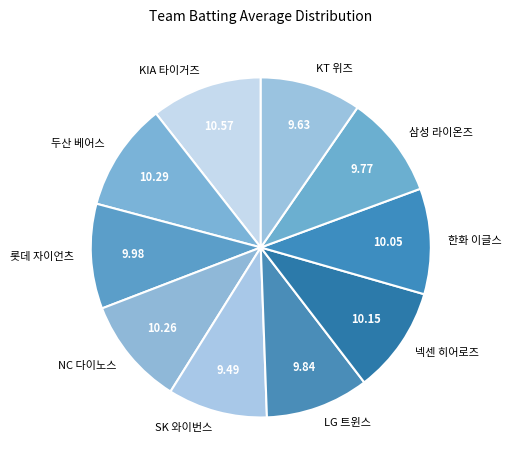

Do 한화 이글스 and LG 트윈스 together represent more than half of the pie?

No